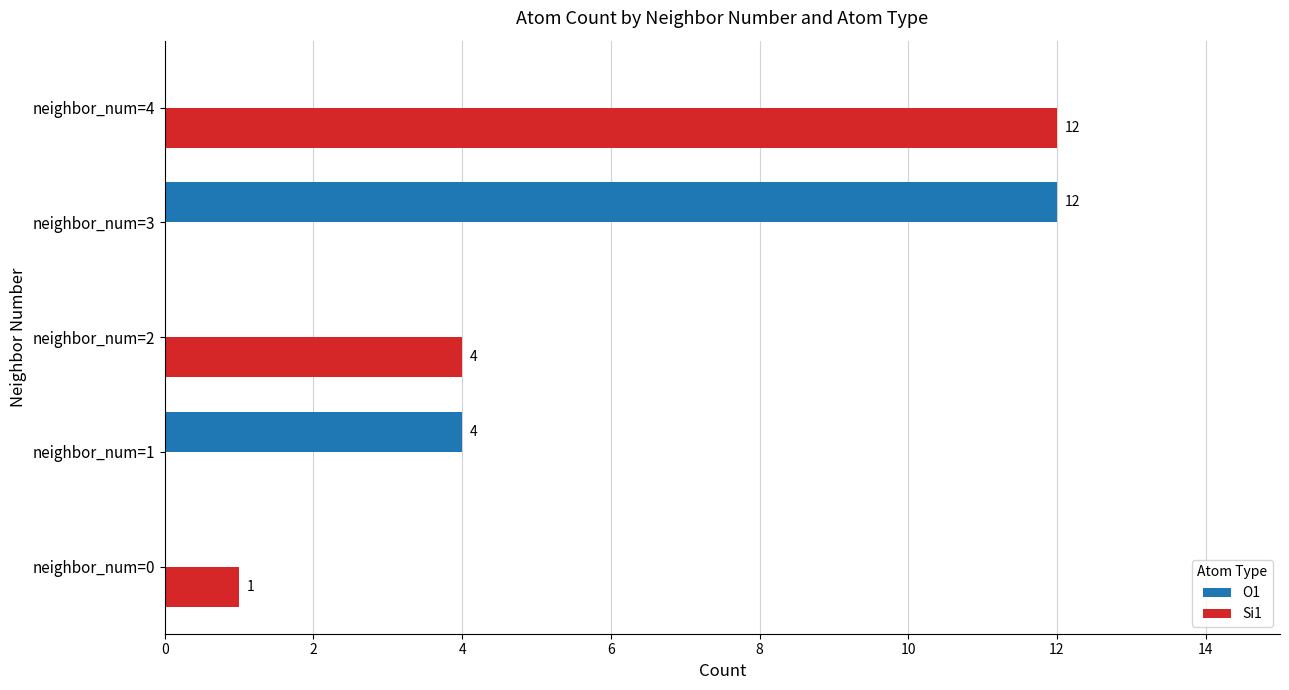

How many values in Si1 are above zero?

3